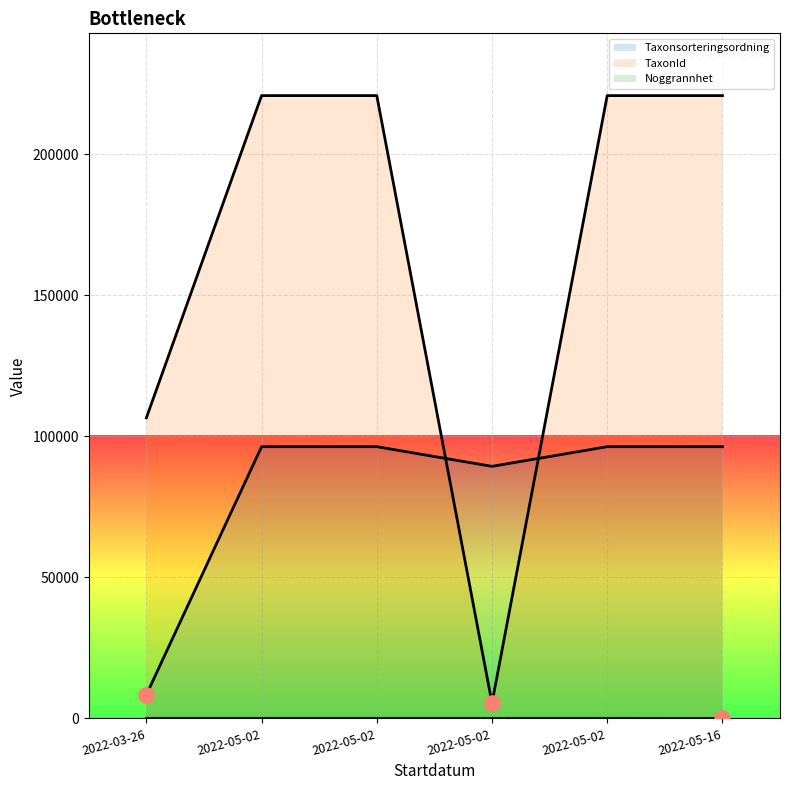

Is the value of Noggrannhet at 2022-05-02 greater than the value of Taxonsorteringsordning at 2022-03-26?

No